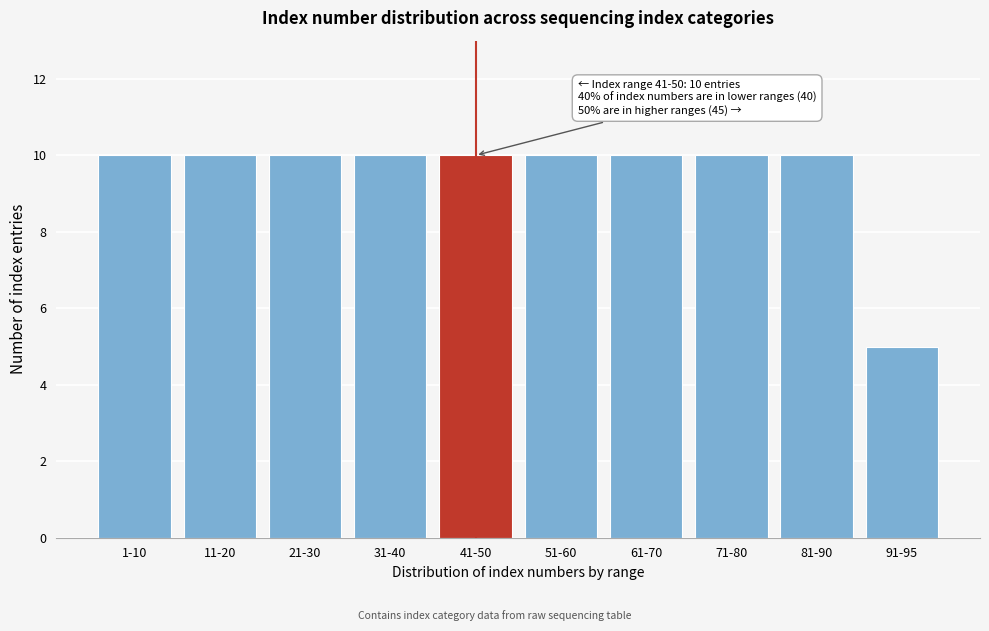

Reading right to left, extract all data points from this chart.

5	10	10	10	10	10	10	10	10	10